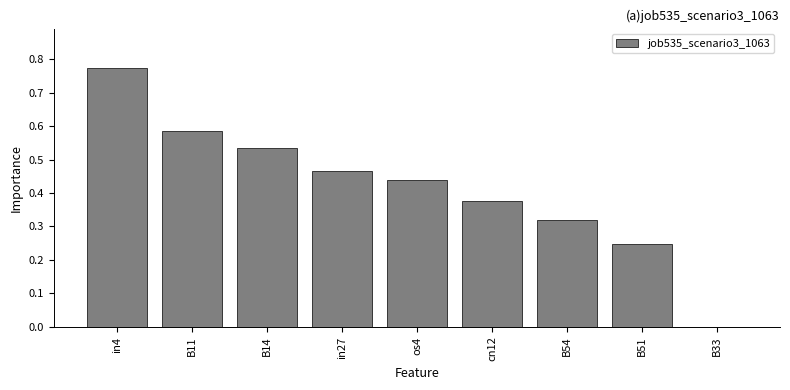

The value at B14 is 0.2. True or false?

False